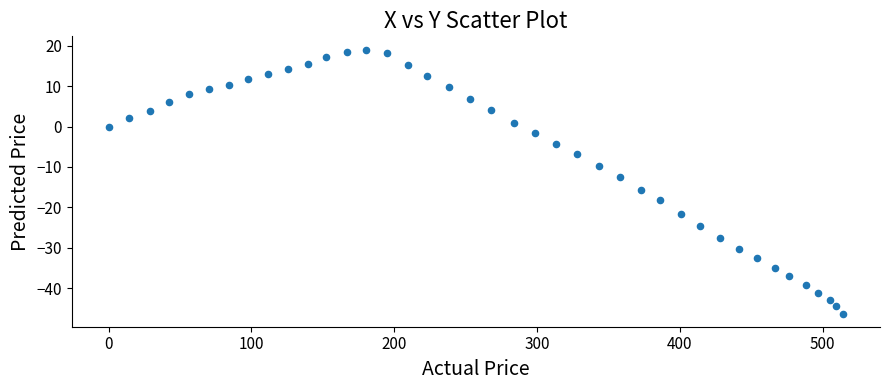

What is the range of Y values (max minus min)?

65.4